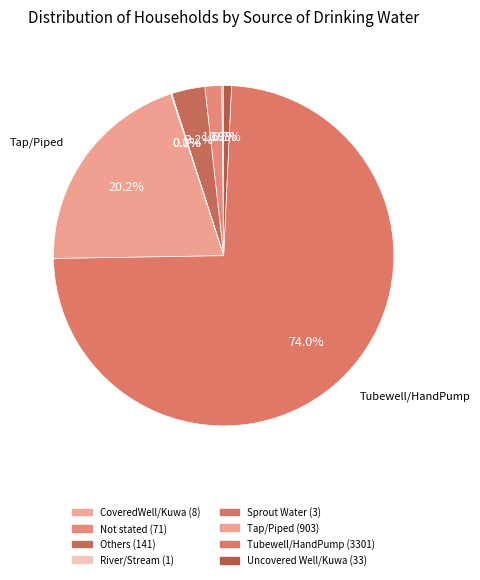

Is it true that Tubewell/HandPump is 64% of the pie?

False